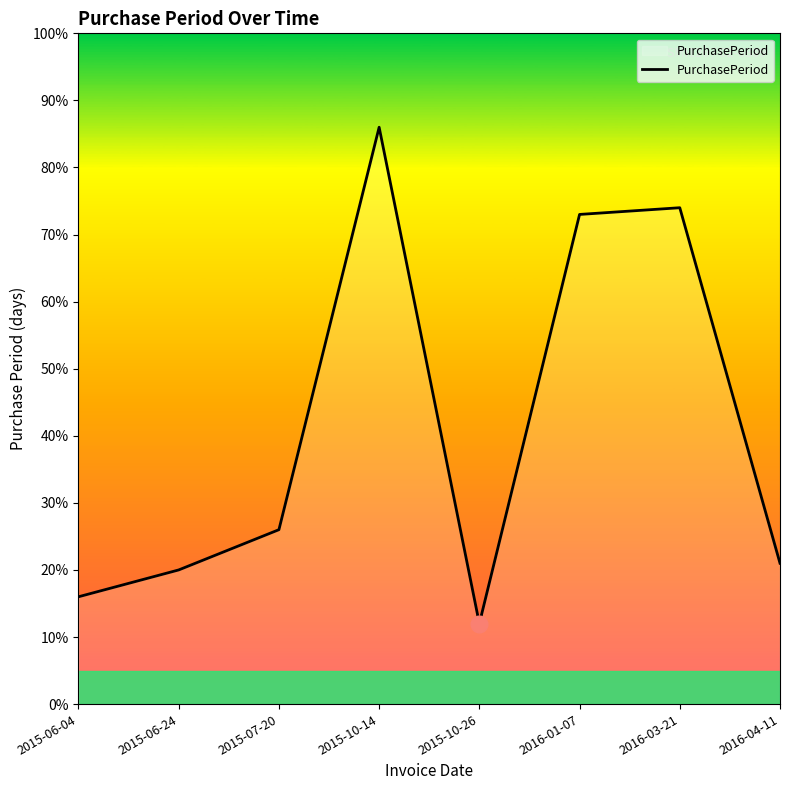

What is the average value?

41